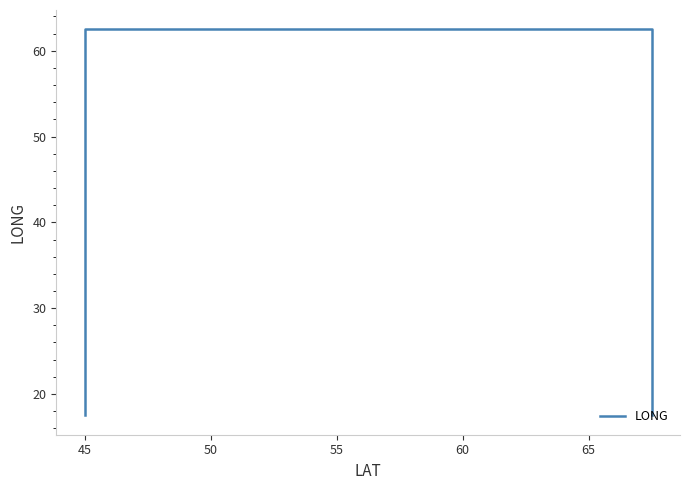

The chart shows a value of 62.5 at 50. True or false?

True